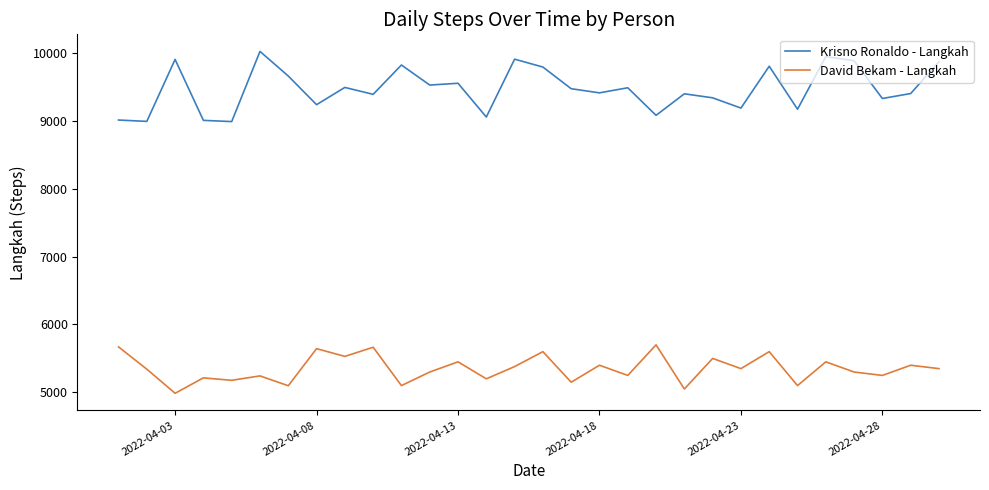

Count the number of data series in this chart.

2